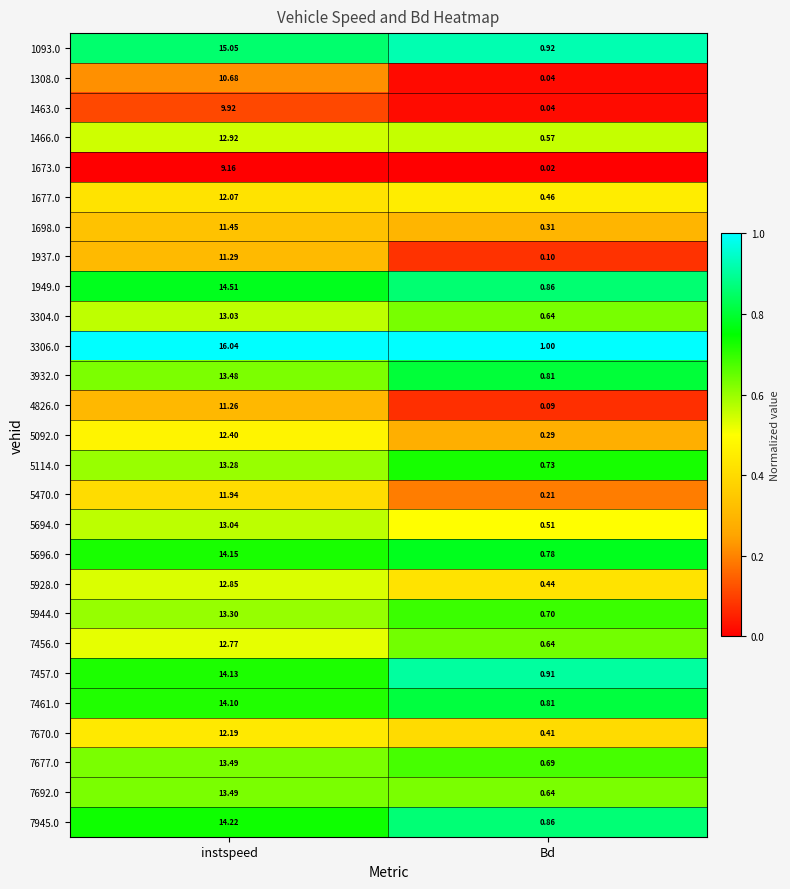

At which category is the sum across all series the highest?

instspeed